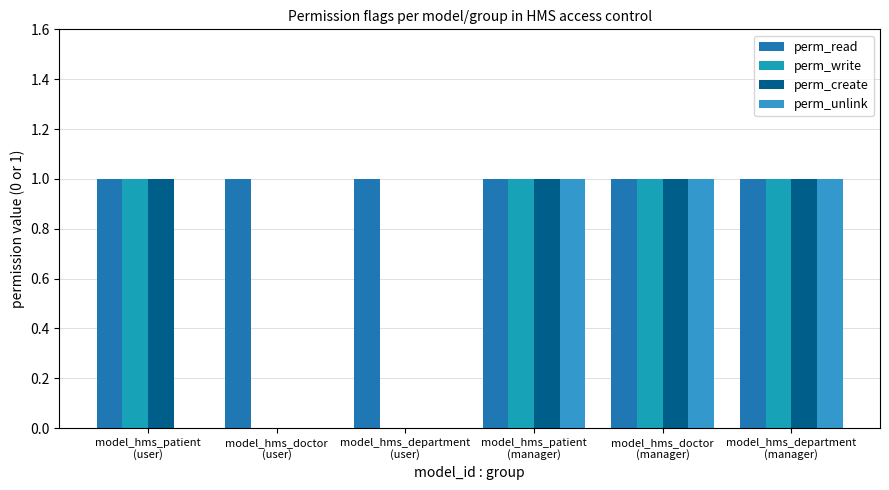

The value of perm_read at model_hms_doctor
(manager) is 0. True or false?

False